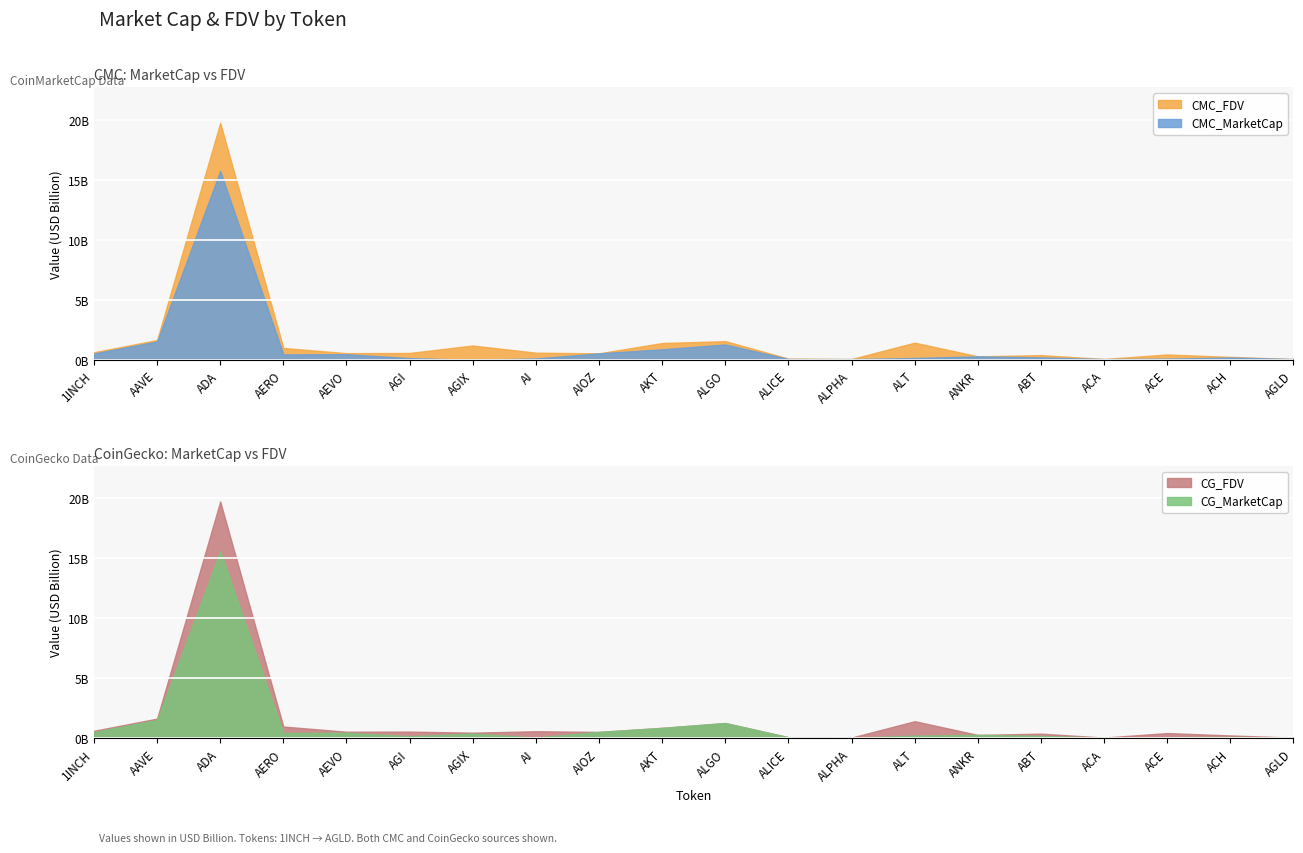

At which label does CMC_MarketCap first exceed 210978415?

1INCH